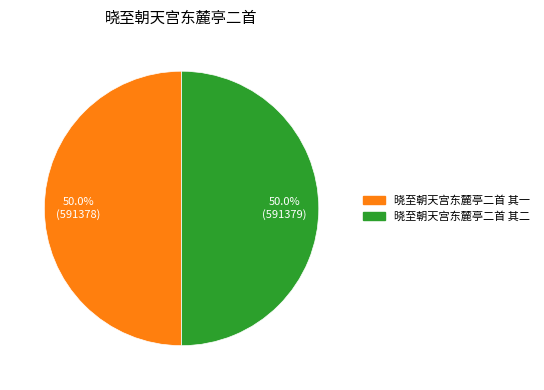

True or false: 晓至朝天宫东麓亭二首 其一 accounts for 50% of the total.

True